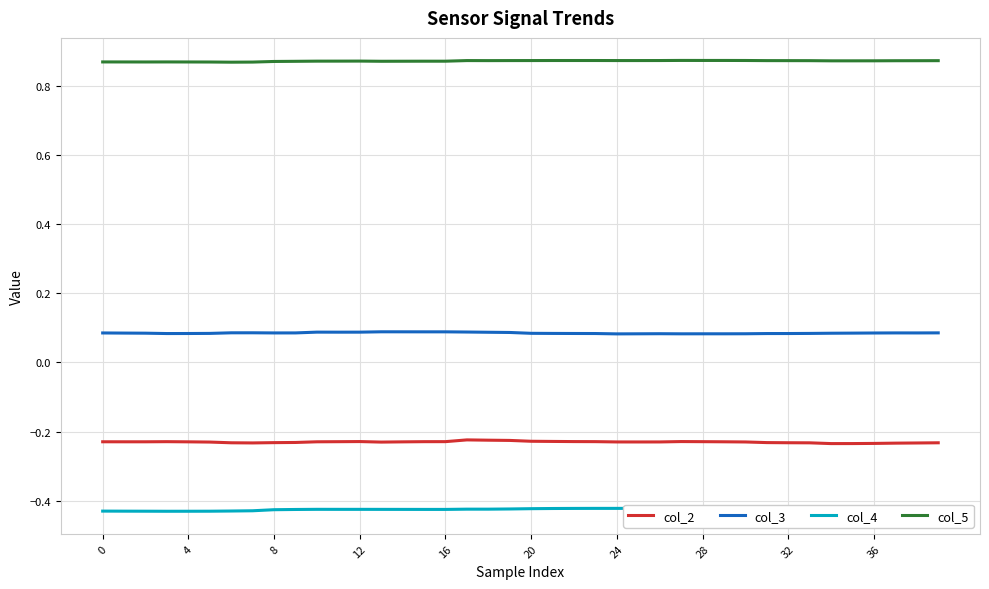

What is the average value of the col_5 series?

0.9